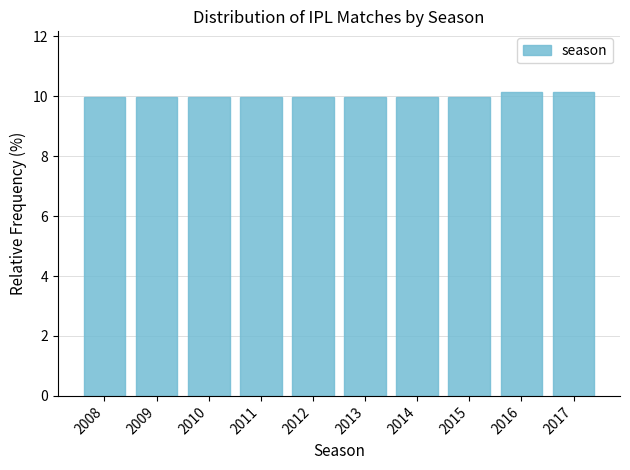

Reading left to right, what are all the values shown in this chart?

2008=10.0	2009=10.0	2010=10.0	2011=10.0	2012=10.0	2013=10.0	2014=10.0	2015=10.0	2016=10.1	2017=10.1